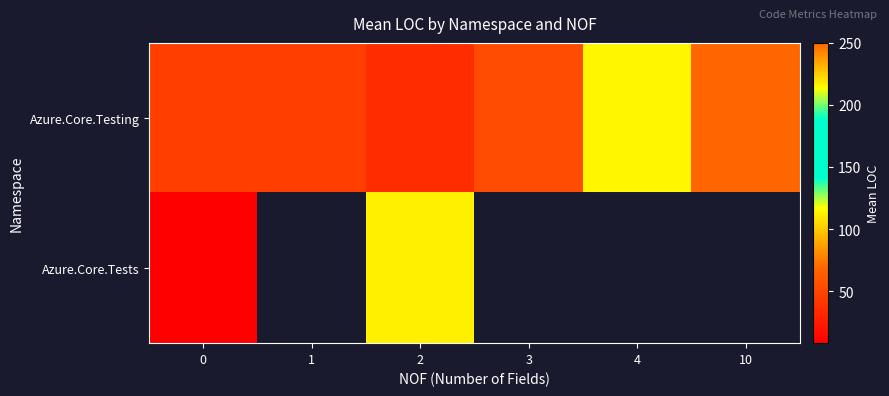

Which category has the highest value across all series?

10